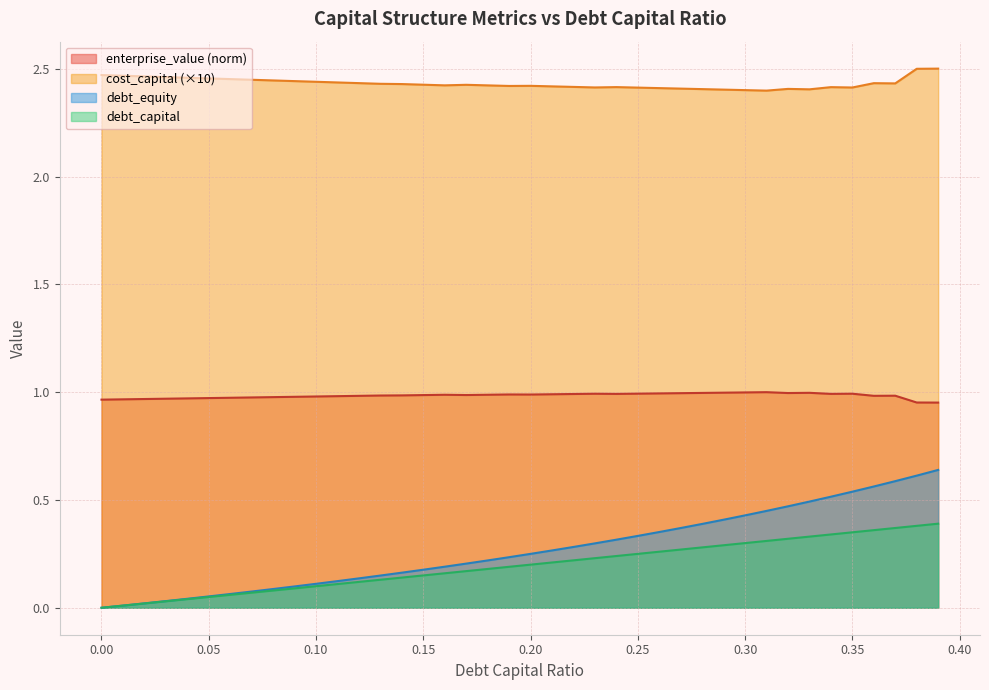

What is the label of the 1st point from the right?

0.39